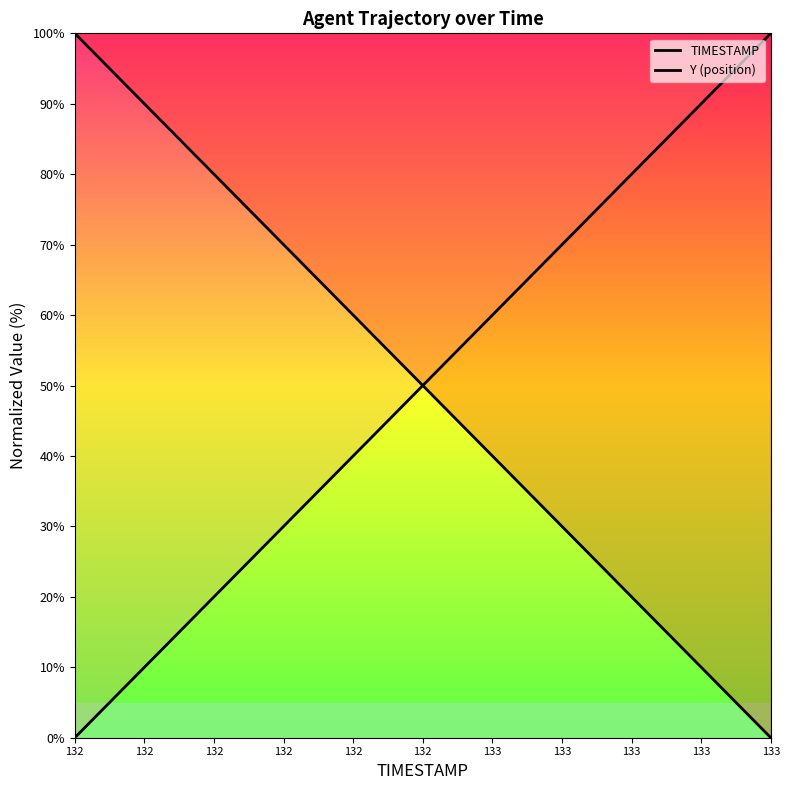

Does the chart have visible grid lines?

No